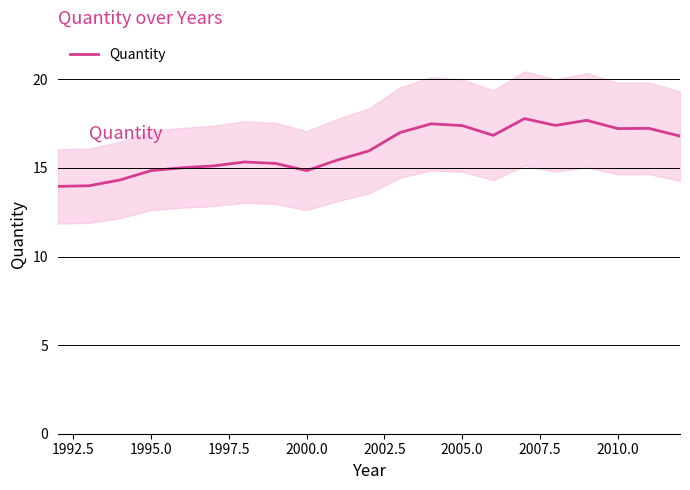

True or false: Quantity has a value of 14.9 at 1995.0.

True